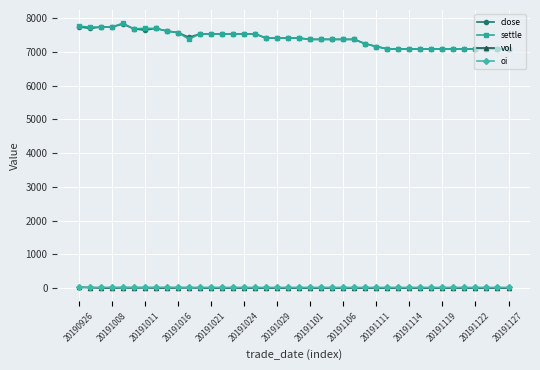

What is the greatest value displayed?

7854